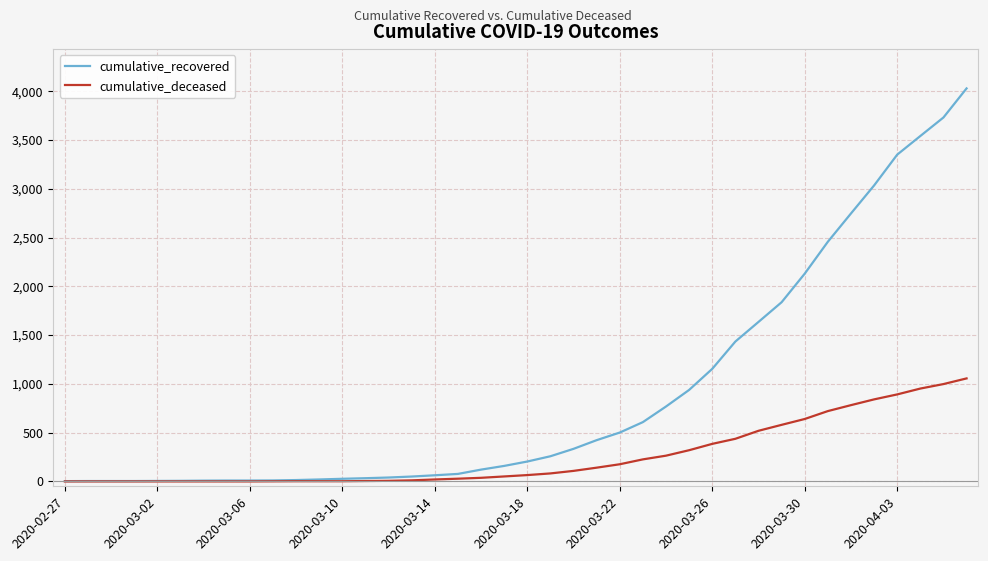

What is the greatest value displayed?

4029